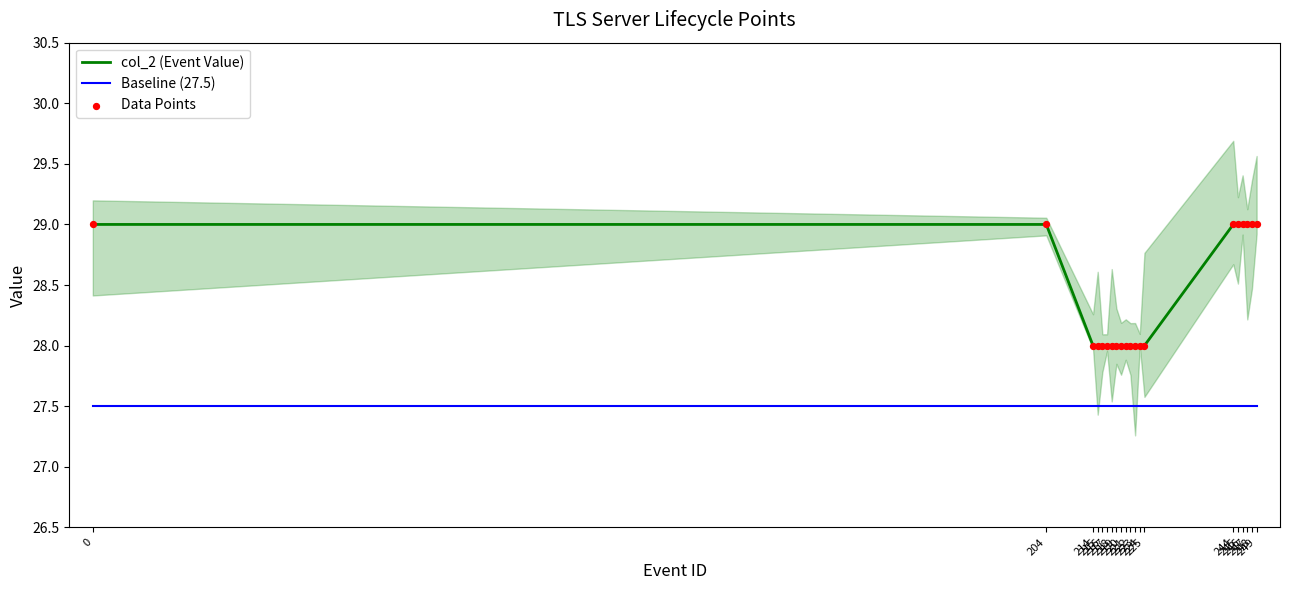

At how many categories does at least one series exceed 27?

20